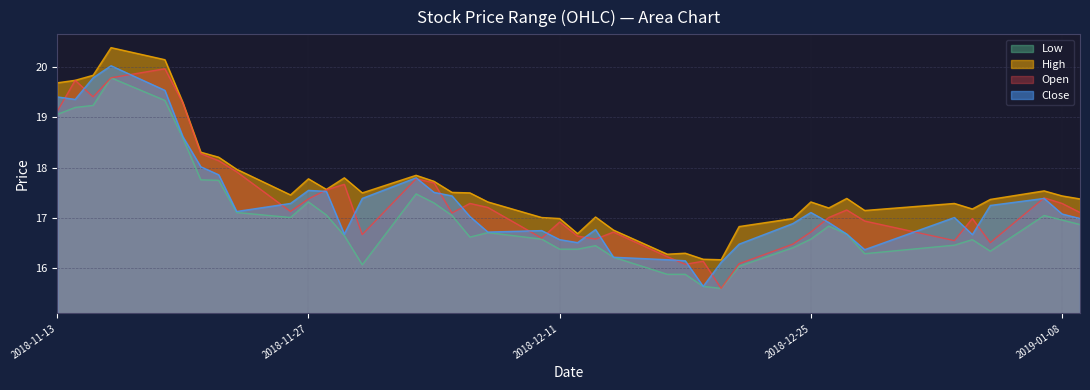

In low, how many points are lower than both neighbors (excluding endpoints)?

6